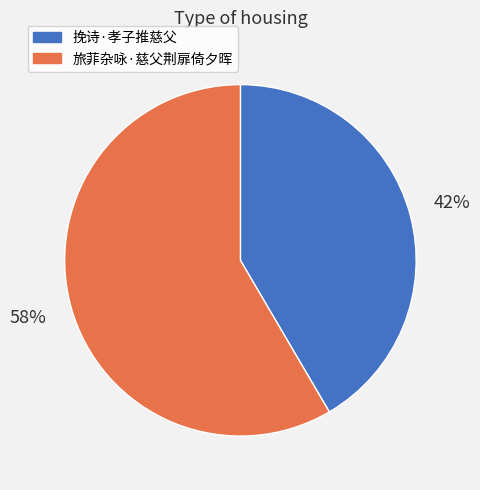

Is the sum of 旅菲杂咏·慈父荆扉倚夕晖 and 挽诗·孝子推慈父 greater than half?

Yes